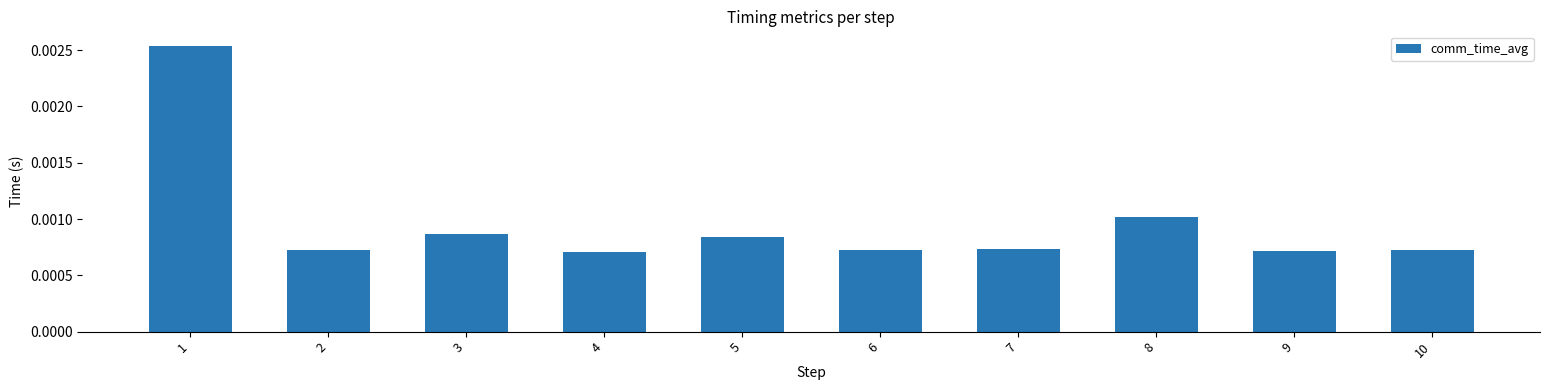

Count the values in the range 0 to 1.

10